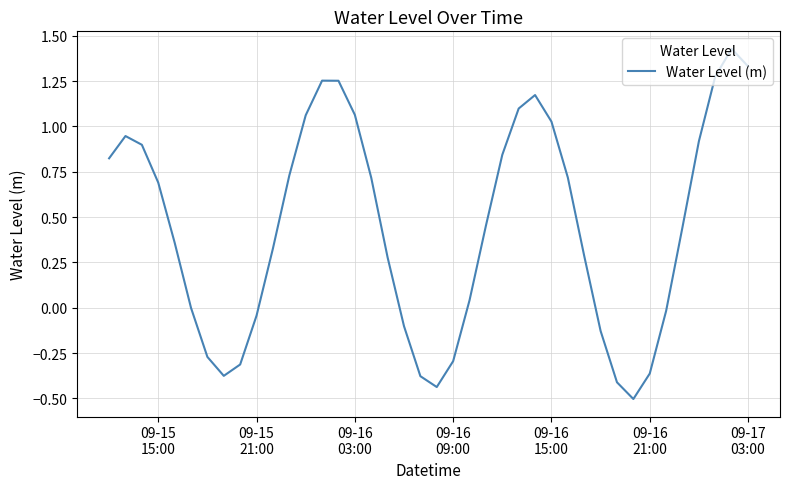

What is the smallest value displayed?

-0.5